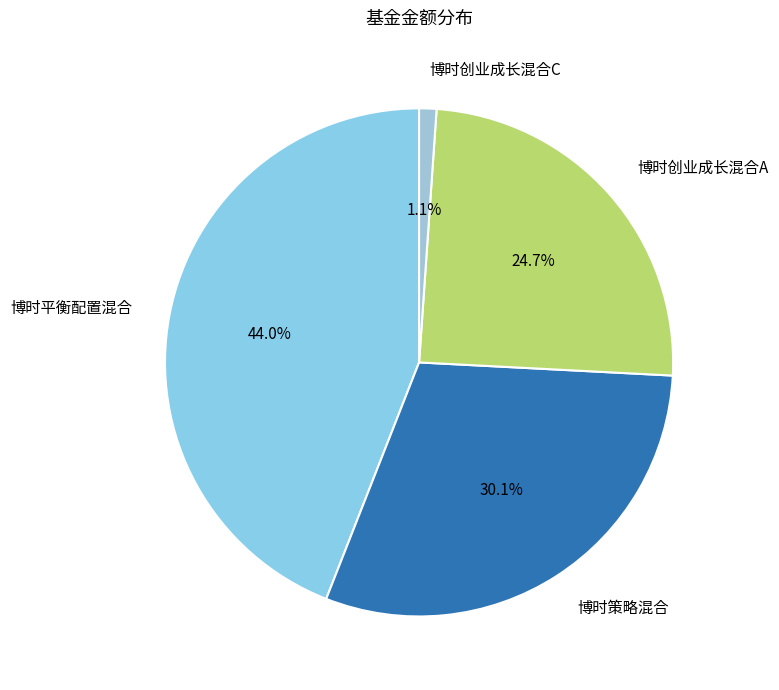

Which category has the biggest portion of the pie?

博时平衡配置混合